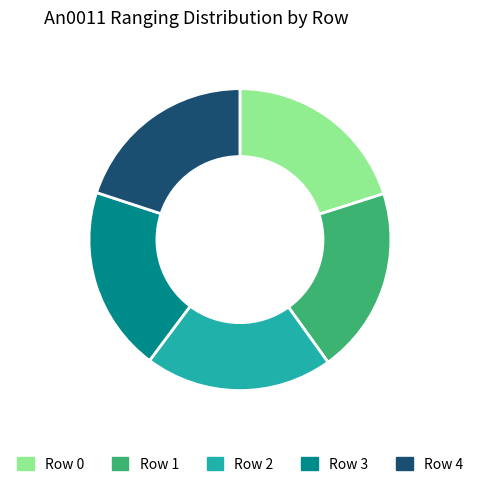

Approximately how many times larger is the value at Row 0 compared to Row 1?

1.0